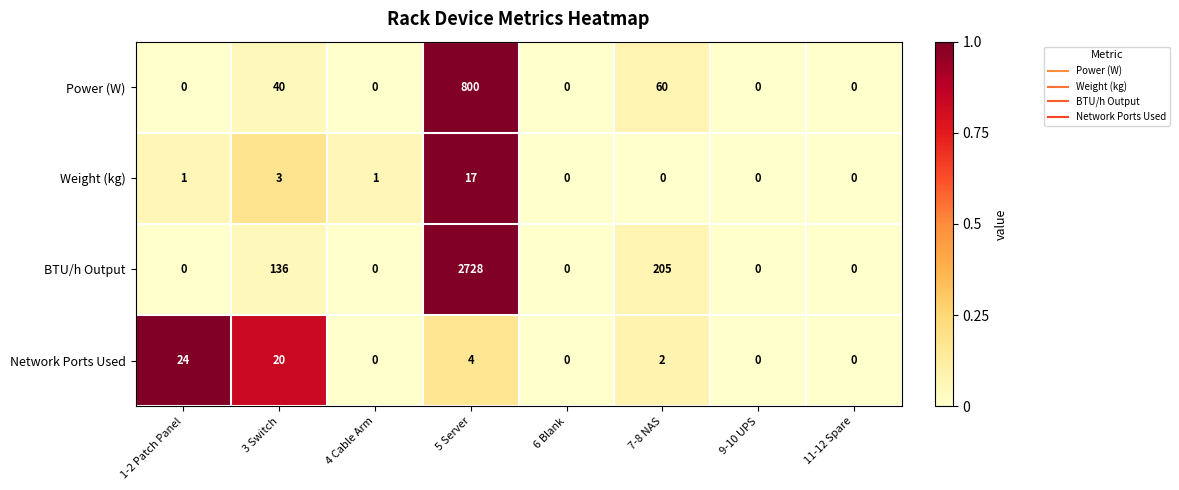

Which series has the largest total across all categories?

BTU/h Output